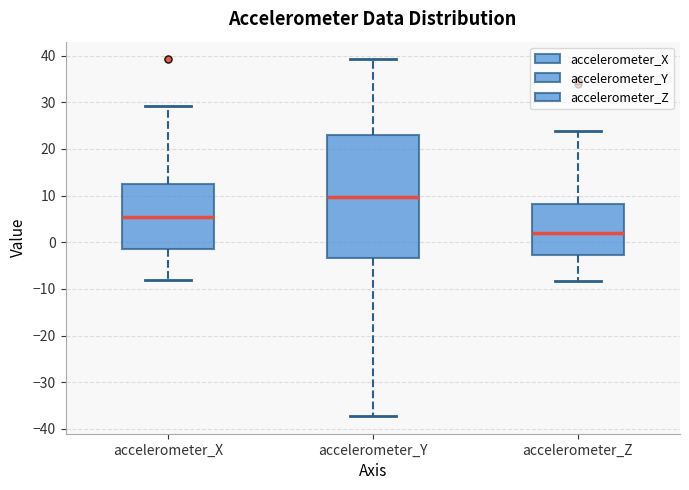

Where is the upper edge of the box for accelerometer_X on the y-axis? The values are not printed on the chart, so give them approximately, as read against the axis.

12